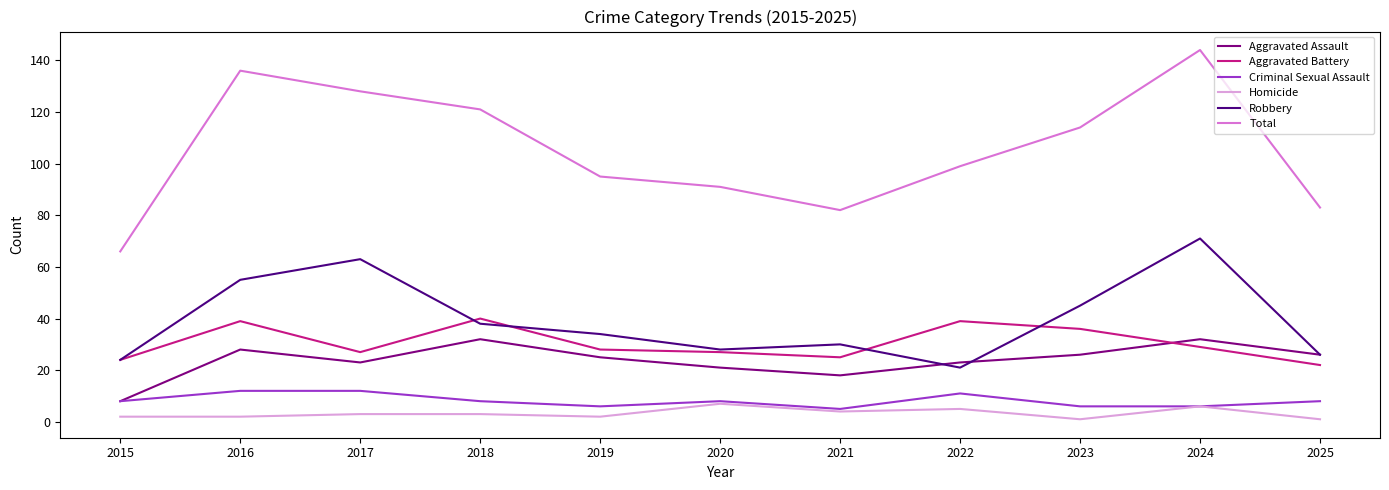

Which series has the largest total across all categories?

Total